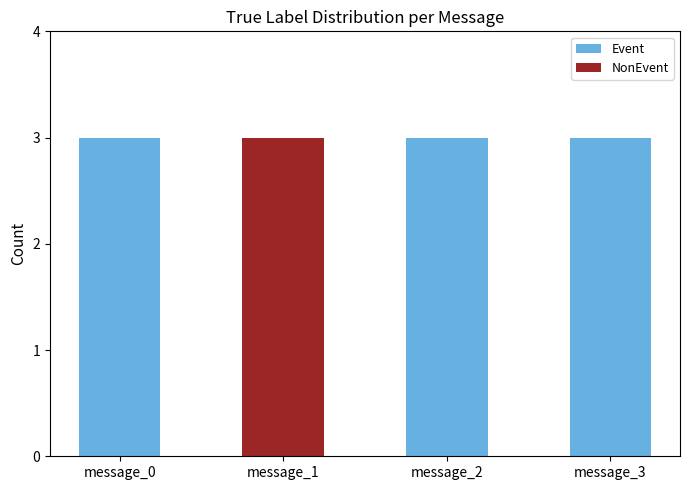

The value of Event at message_3 is 3. True or false?

True